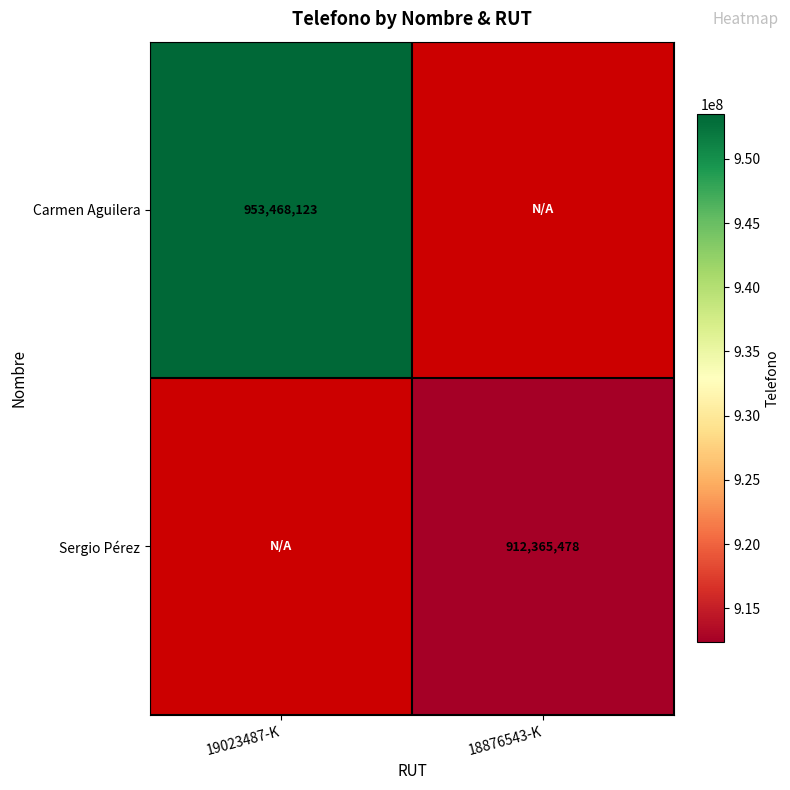

The Carmen Aguilera series shows 953468123 at 19023487-K. True or false?

True